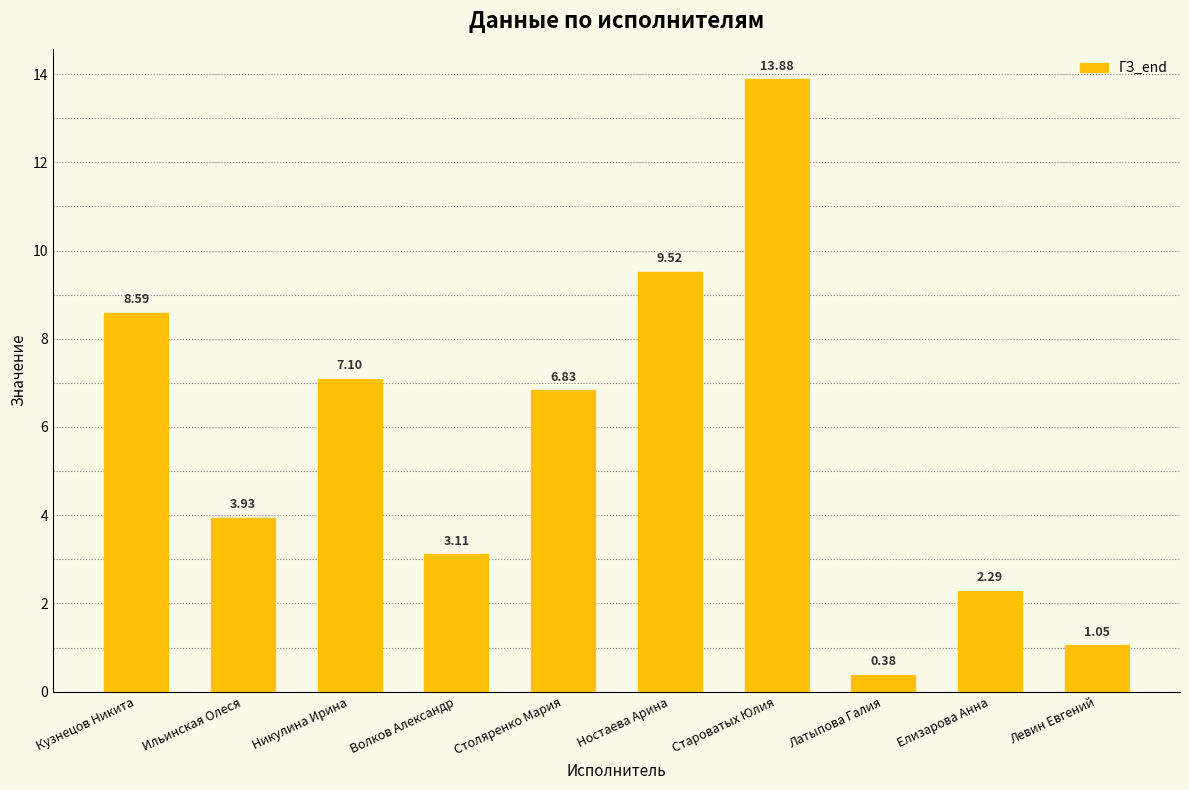

How many values are below 6?

5